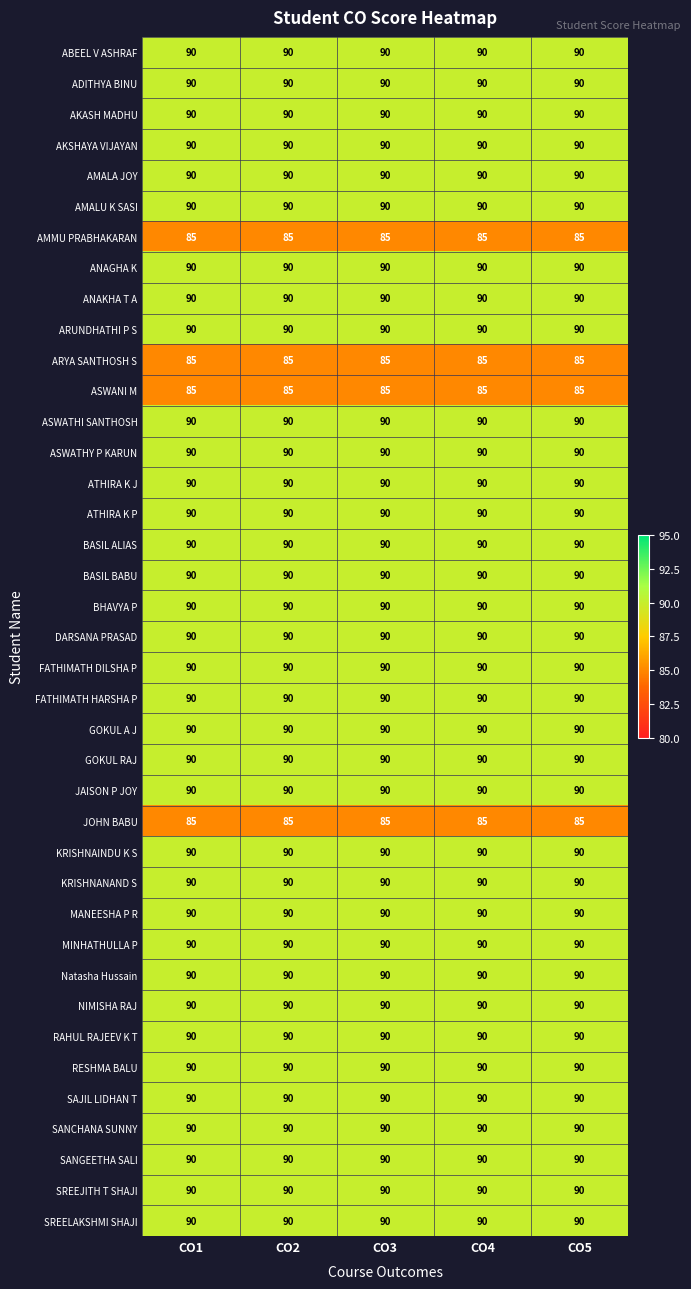

The value of SREEJITH T SHAJI at CO1 is 59. True or false?

False